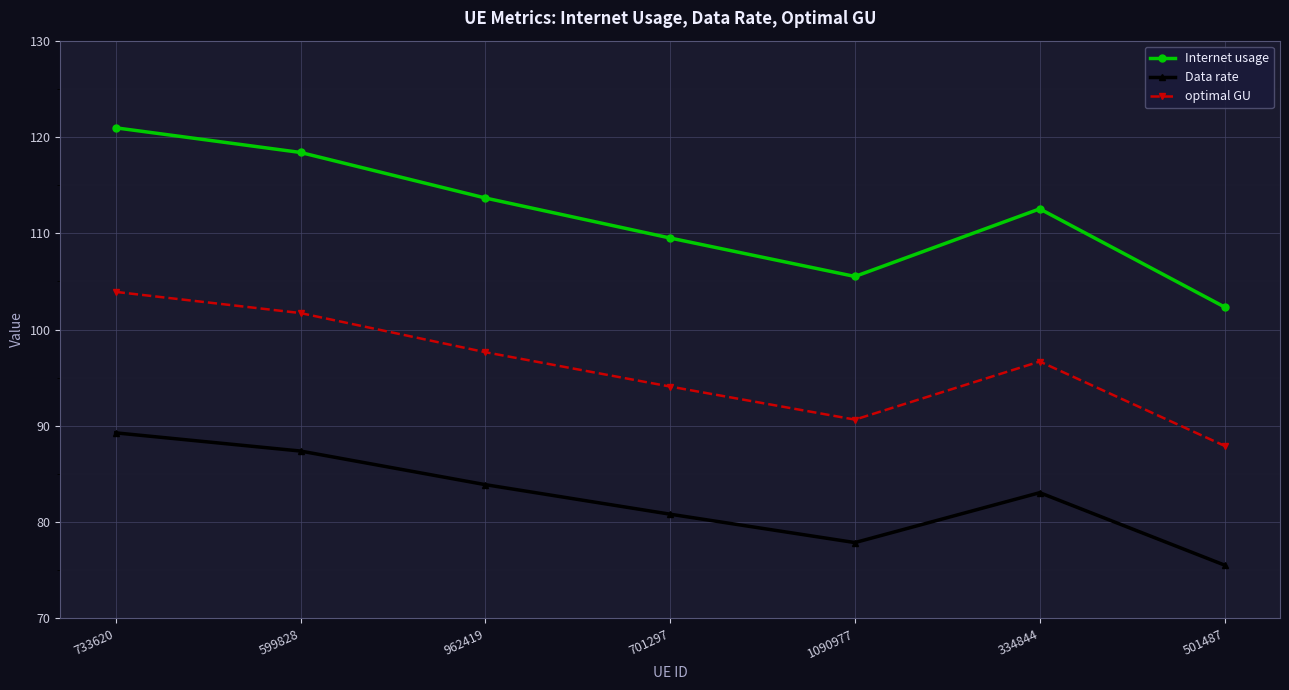

What is the highest value of the optimal GU series?

103.9